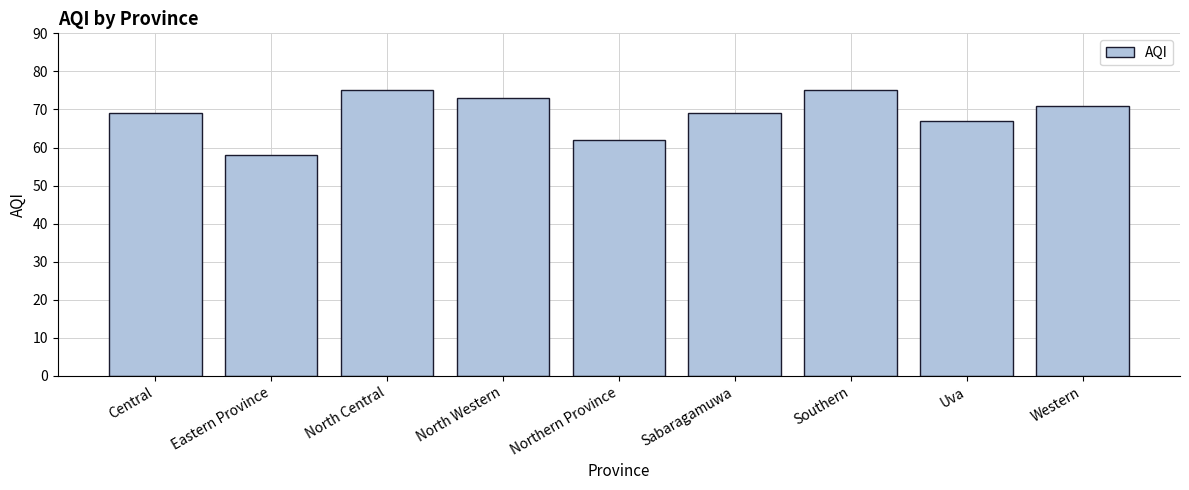

What is the difference between the second highest and minimum values?

17